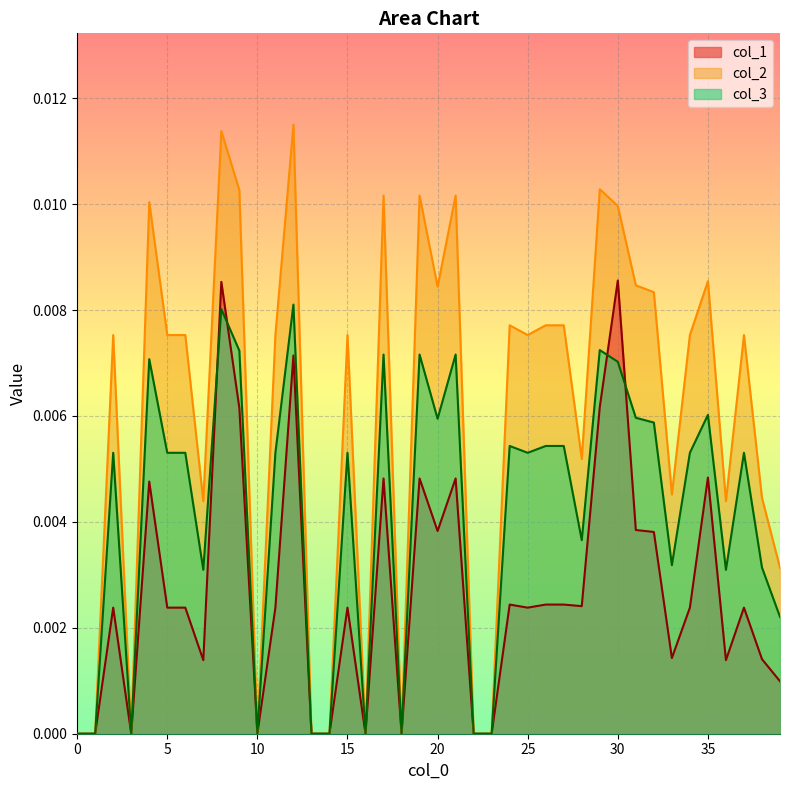

Which series has the widest spread of values?

col_2